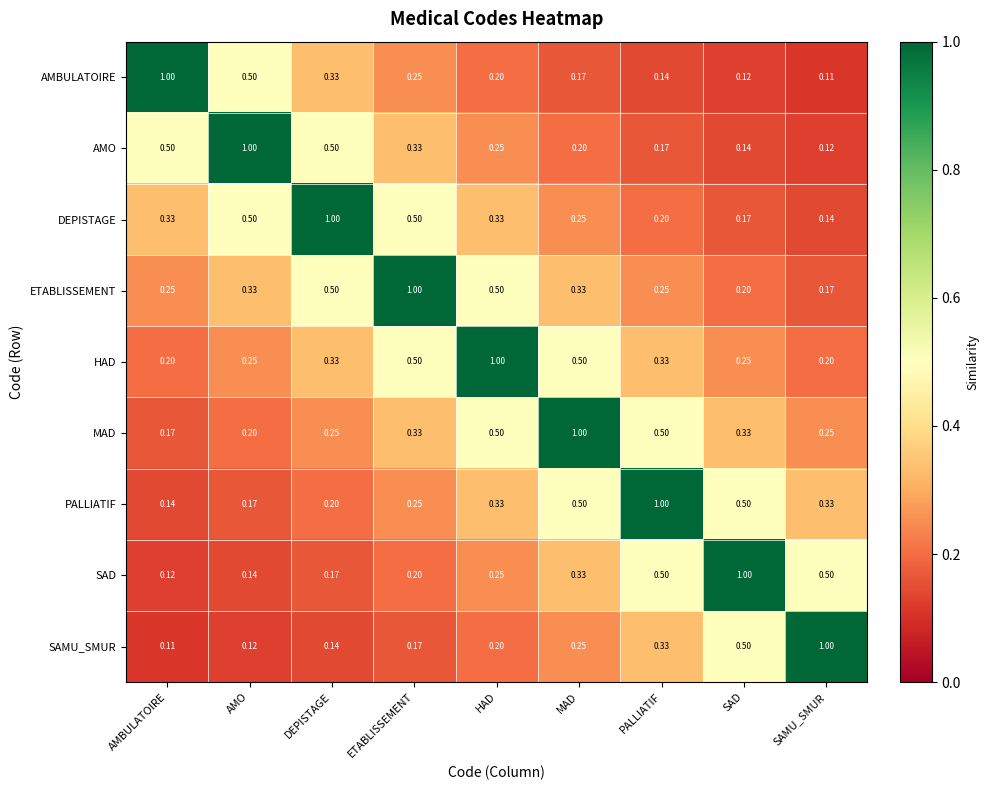

At which category is the sum across all series the highest?

HAD